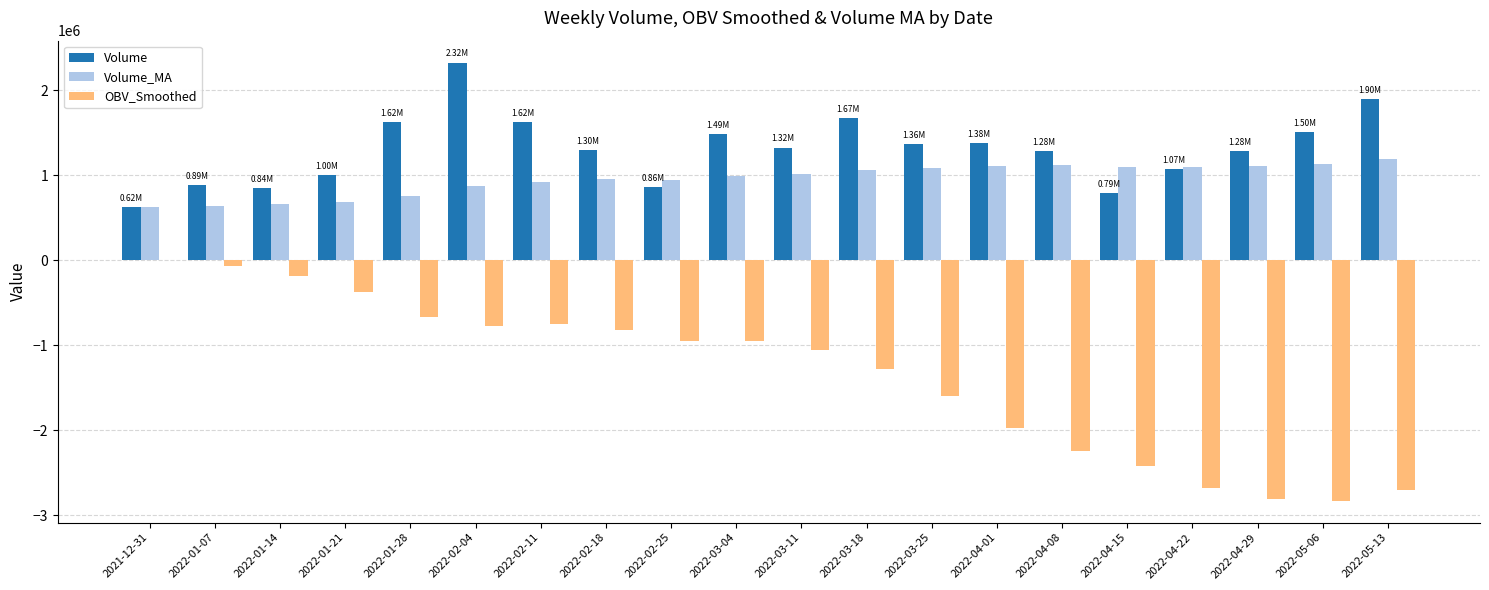

Is the value of OBV_Smoothed at 2022-04-08 greater than the value of Volume_MA at 2022-04-08?

No